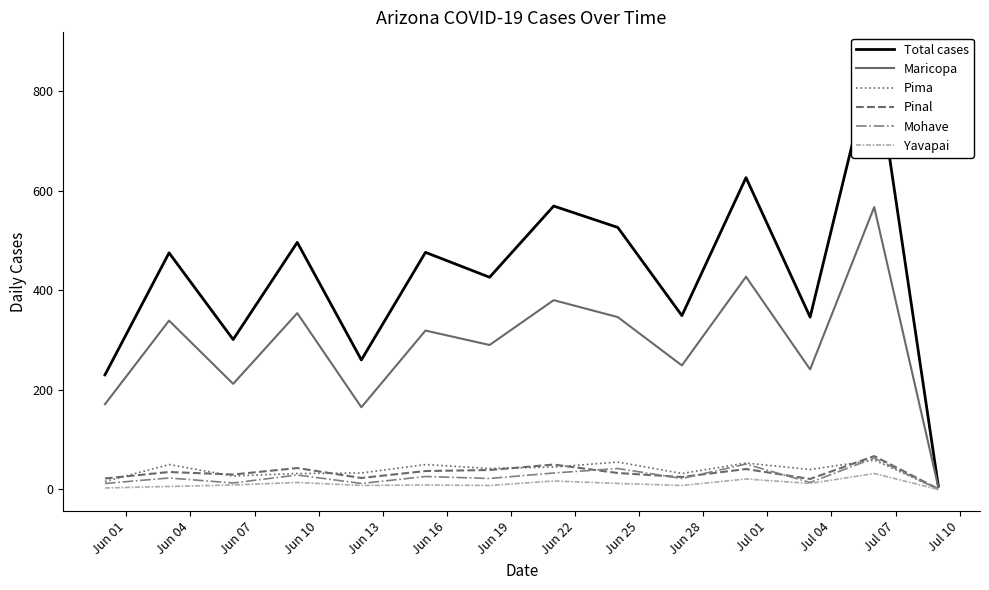

What is the sum of all Maricopa values?

4065